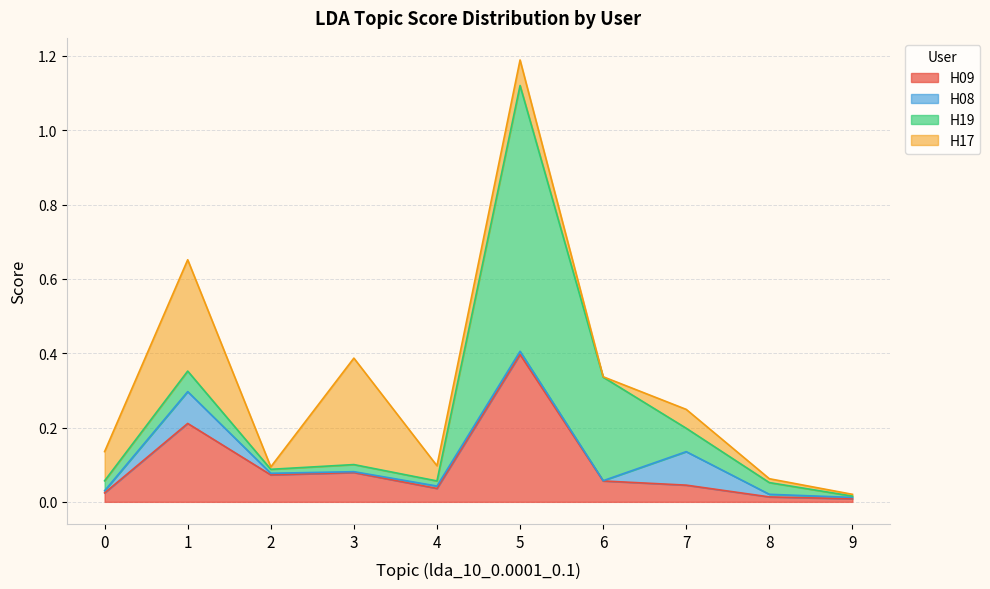

Between 0 and 9, which series saw the biggest shift?

H17